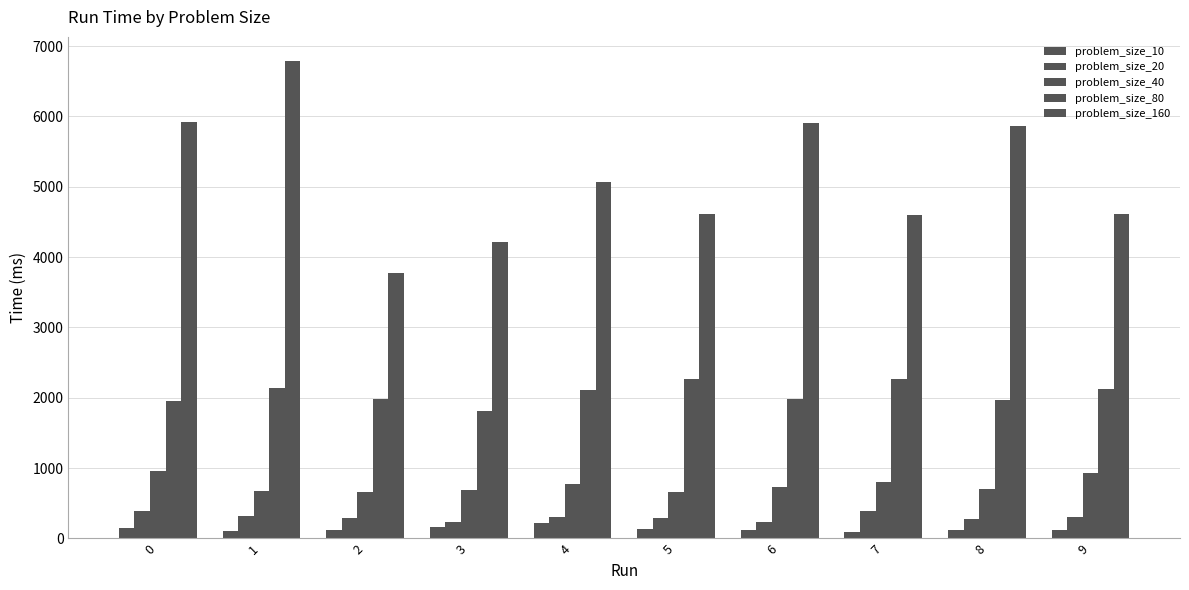

Does the chart contain any negative values?

No